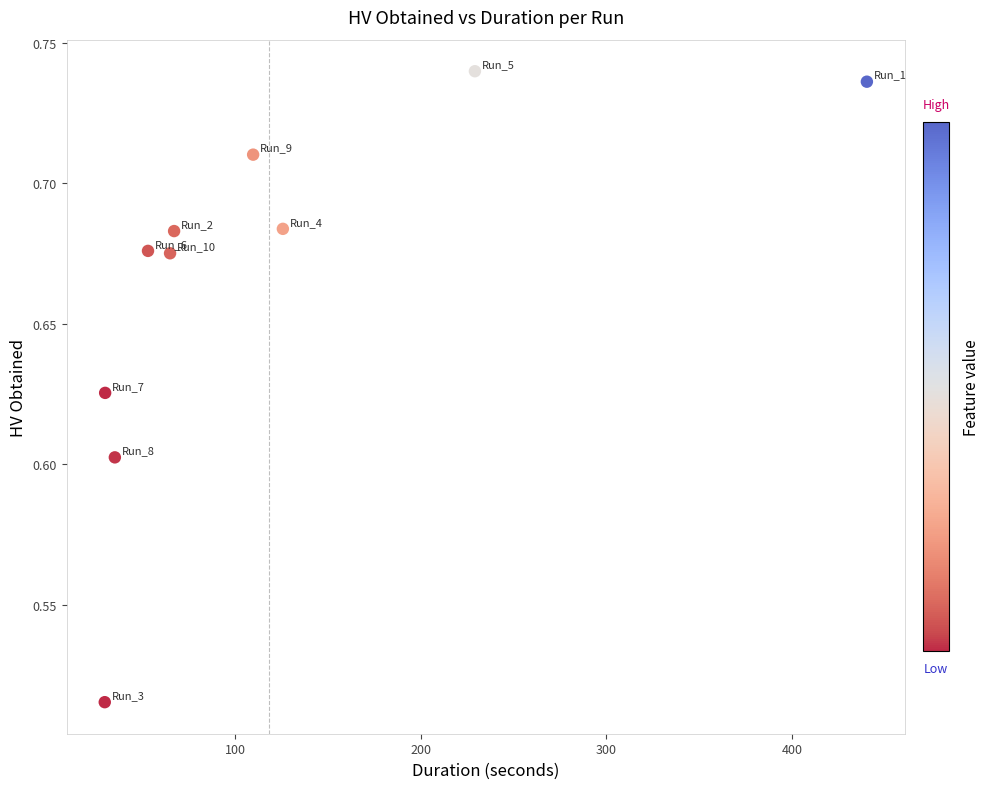

What is the range of X values (max minus min)?

410.4